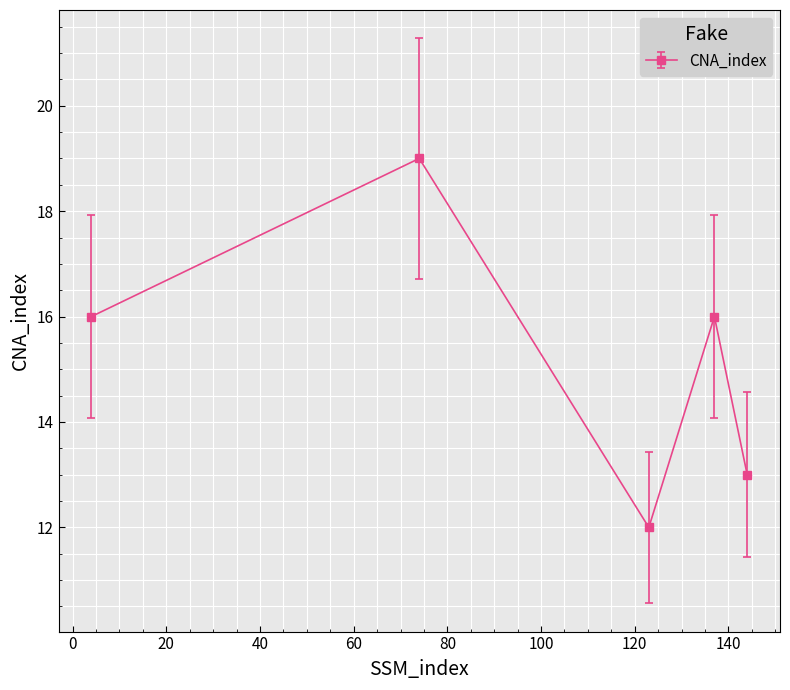

True or false: there are more than 0 points higher than both neighbors.

True